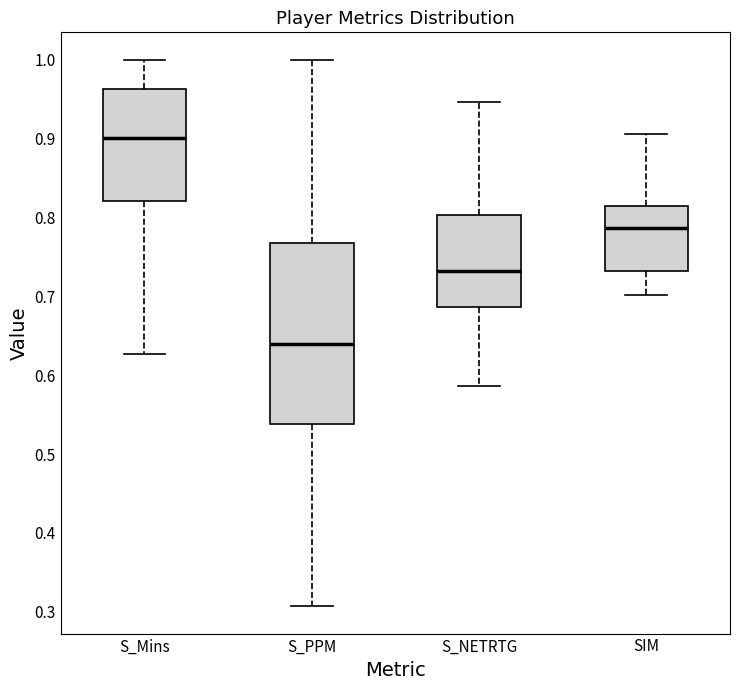

Which box has the highest median line?

S_Mins